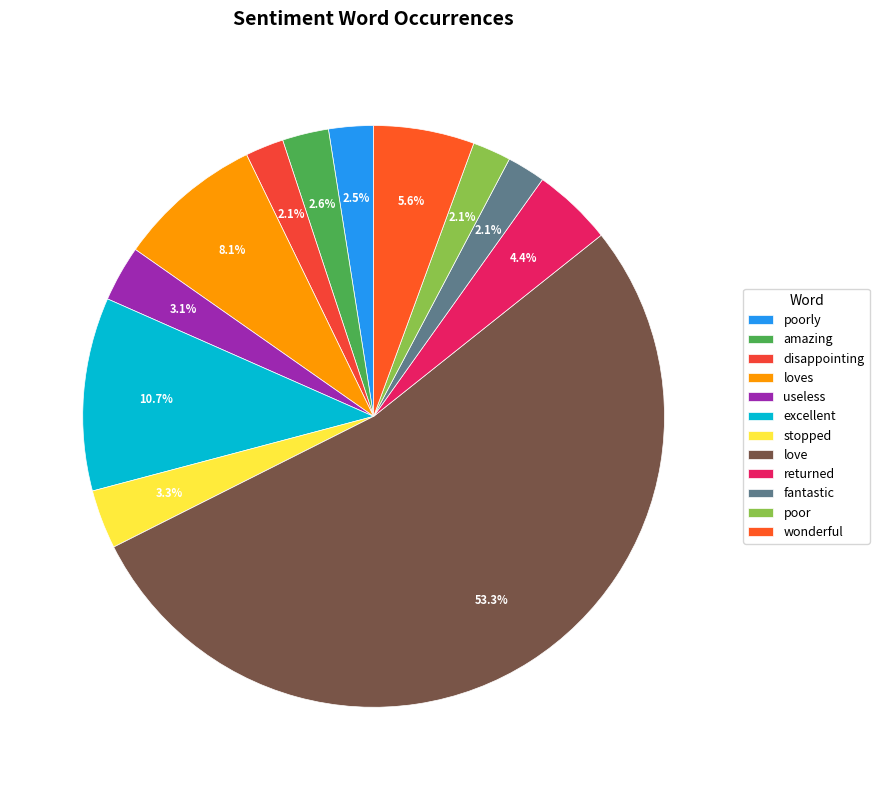

Which slice is the largest?

love